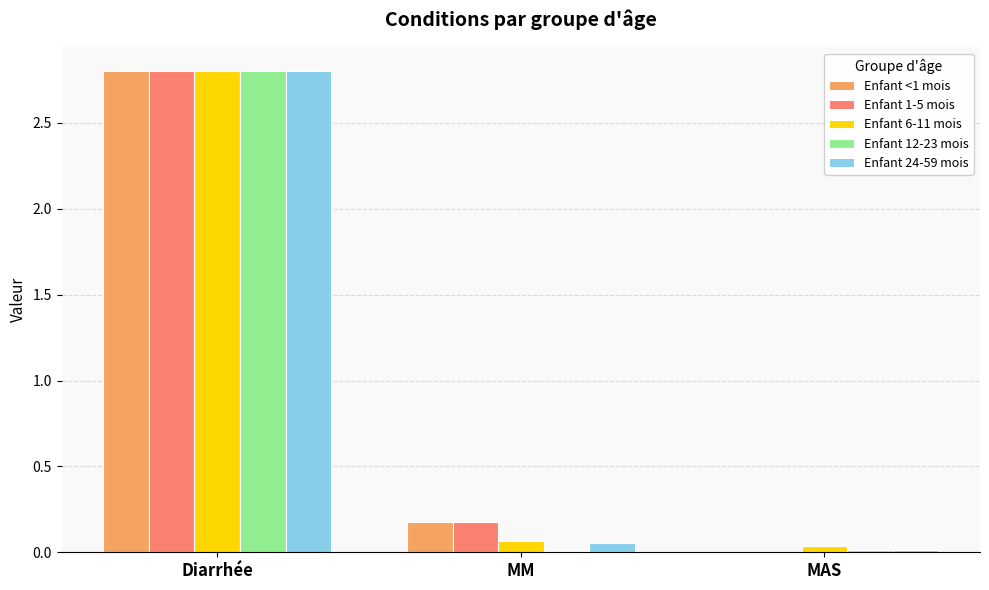

At which label is Enfant <1 mois closest to 1?

MM